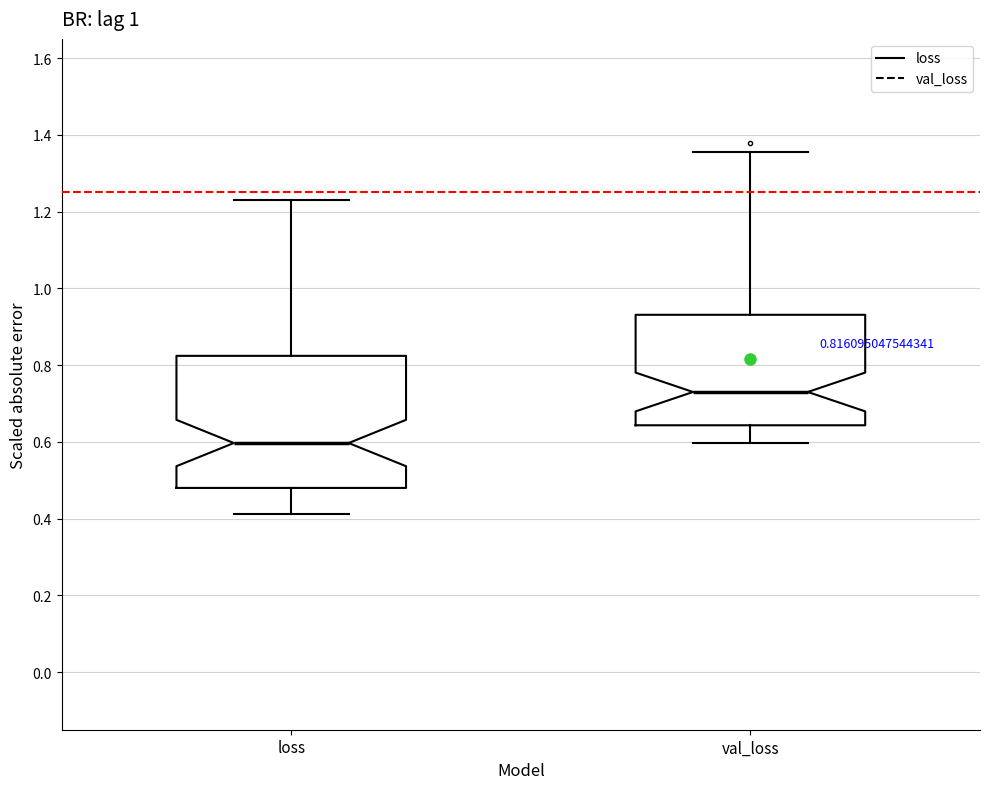

Which box is the tallest, from its lower edge to its upper edge?

loss